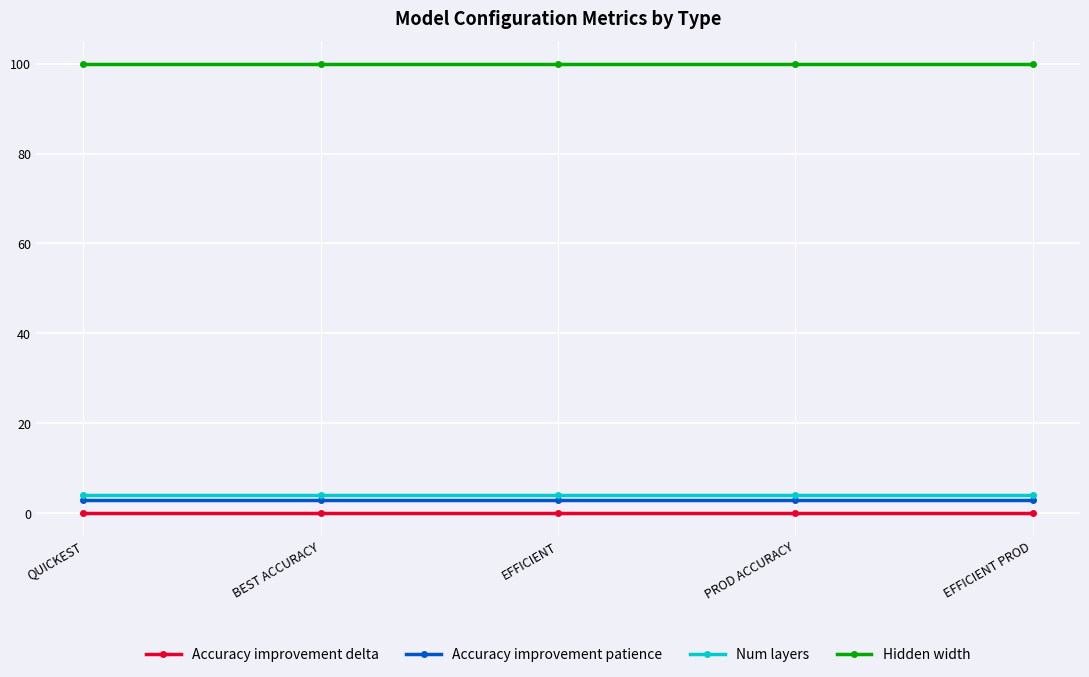

At QUICKEST, list the series in order from largest to smallest.

Hidden width, Num layers, Accuracy improvement patience, Accuracy improvement delta